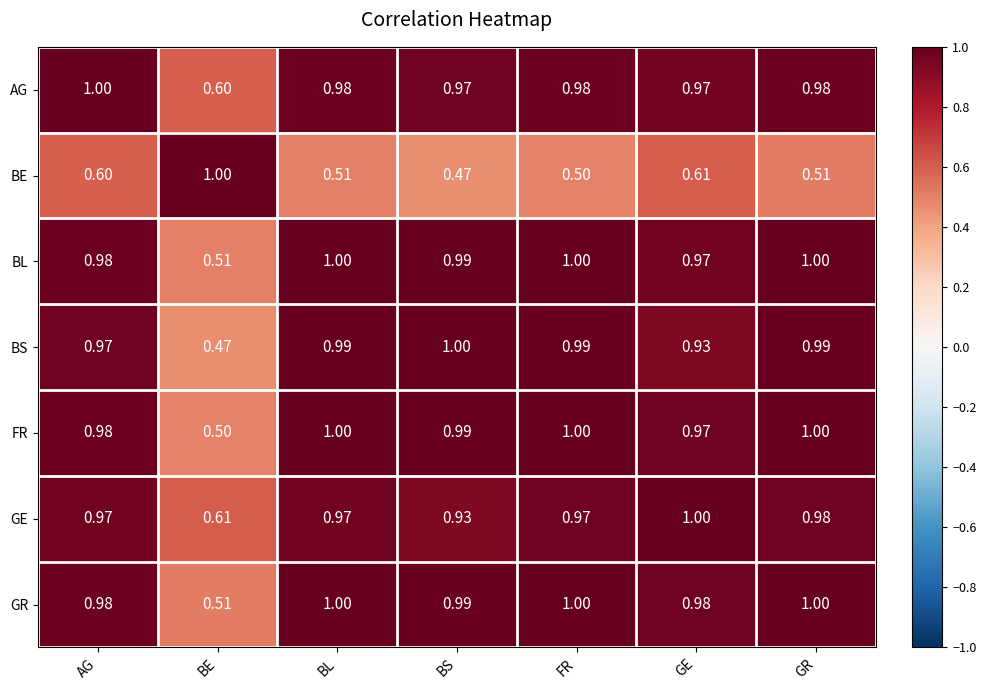

Which series changed the most between AG and GE?

BS